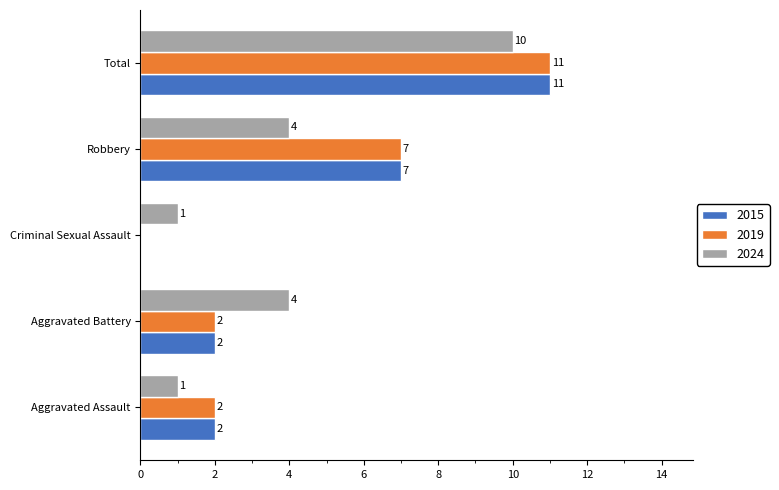

True or false: 2024 has a value of 10 at Total.

True